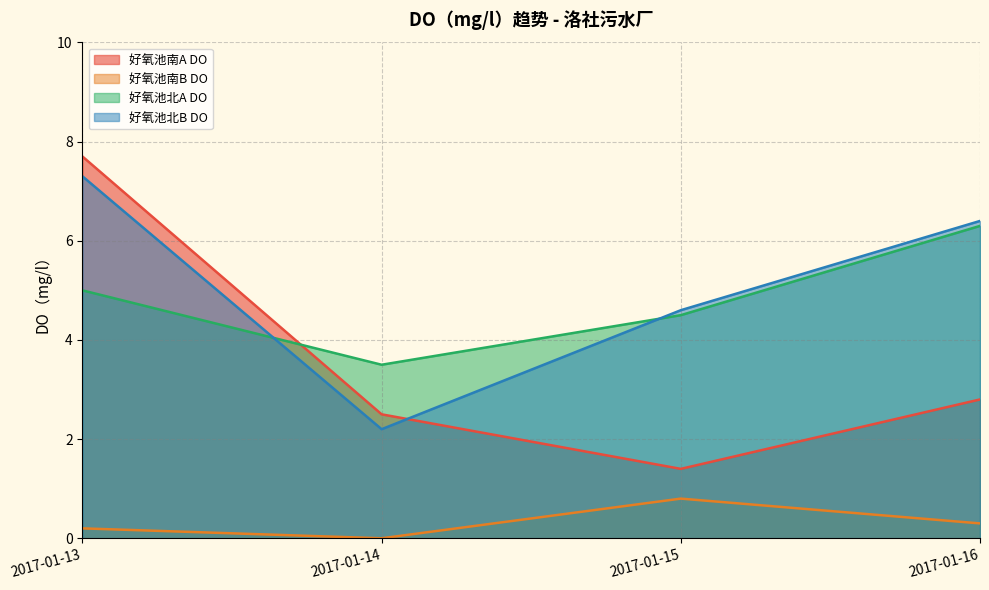

What is the difference between the second highest and second lowest values in the 好氧池南A DO series?

0.3